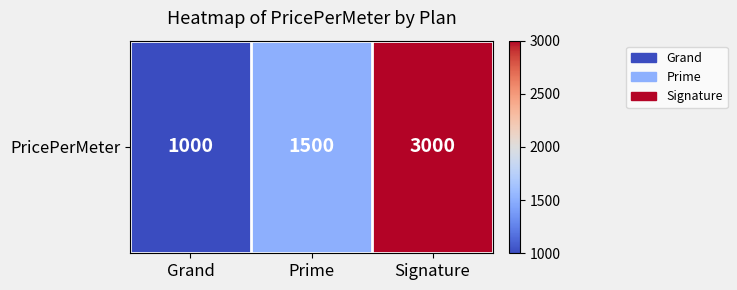

Reading left to right, transcribe all the data shown in this chart.

1000	1500	3000